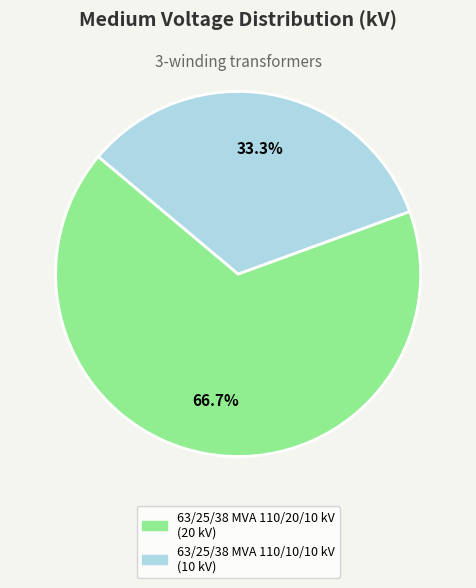

Rank the categories by value from highest to lowest.

63/25/38 MVA 110/20/10 kV, 63/25/38 MVA 110/10/10 kV